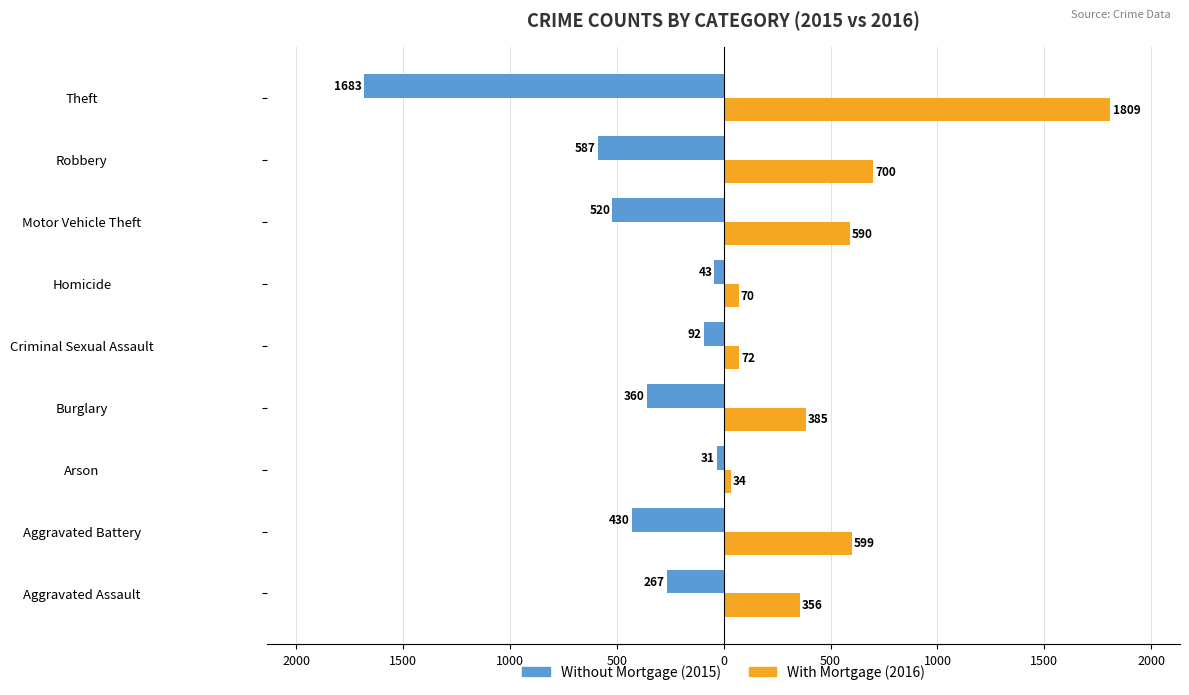

How many data points does each series have?

9